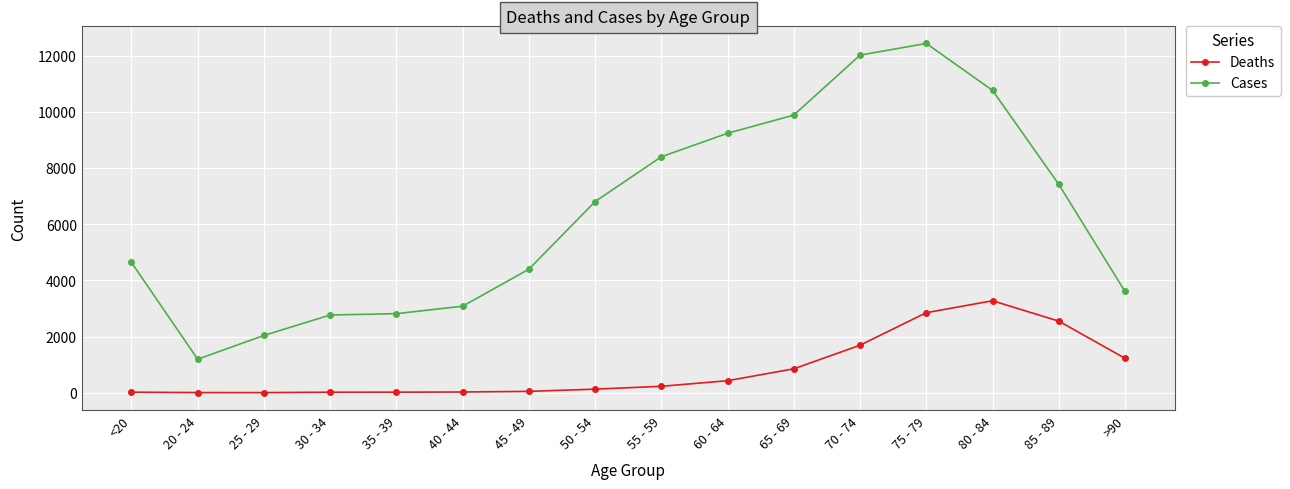

The value of Deaths at >90 is 2016. True or false?

False